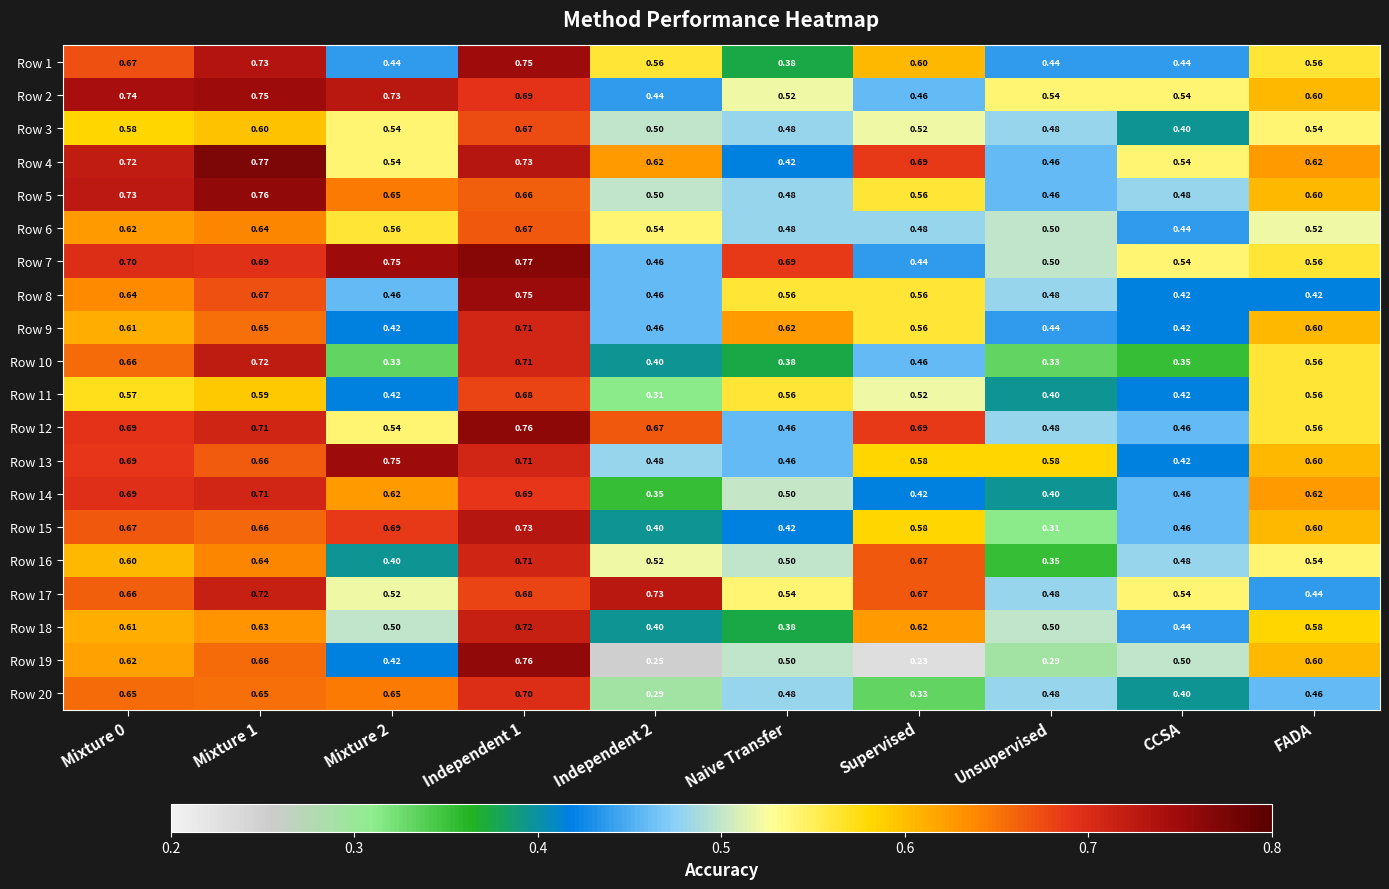

At how many categories does at least one series exceed 0?

10